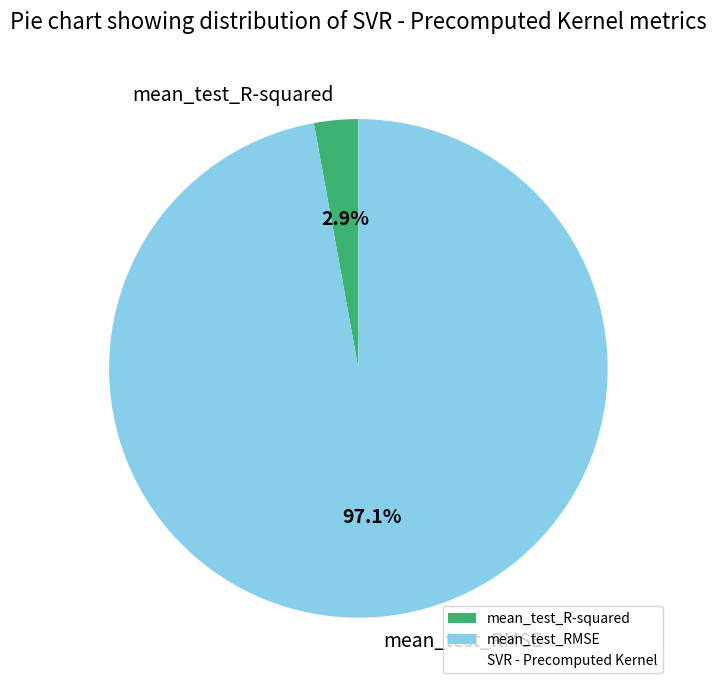

Between mean_test_R-squared and mean_test_RMSE, which is larger?

mean_test_RMSE